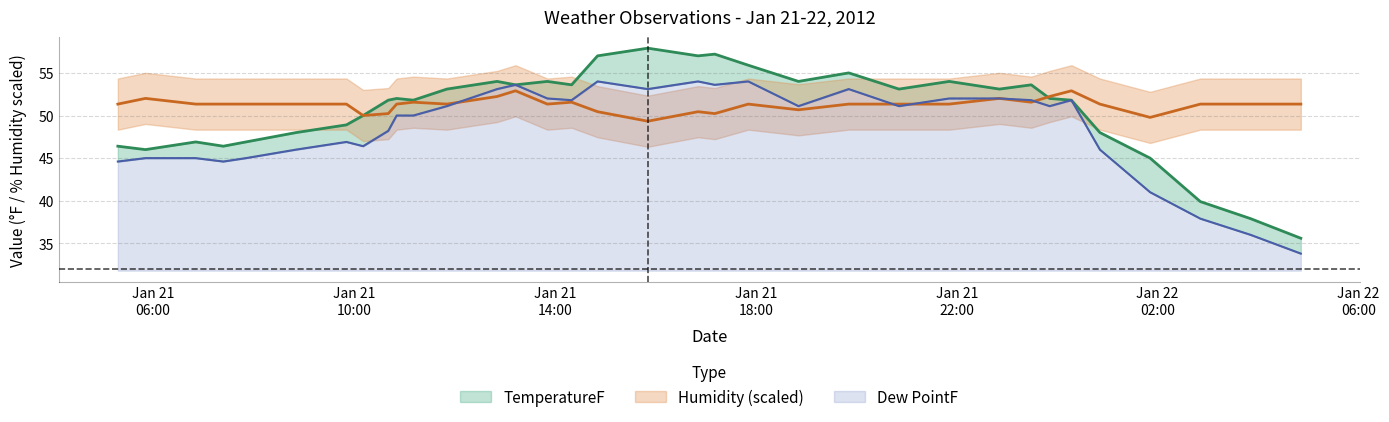

At 2012-01-22 00:17:00, list the series in order from smallest to largest.

TemperatureF, Dew PointF, Humidity